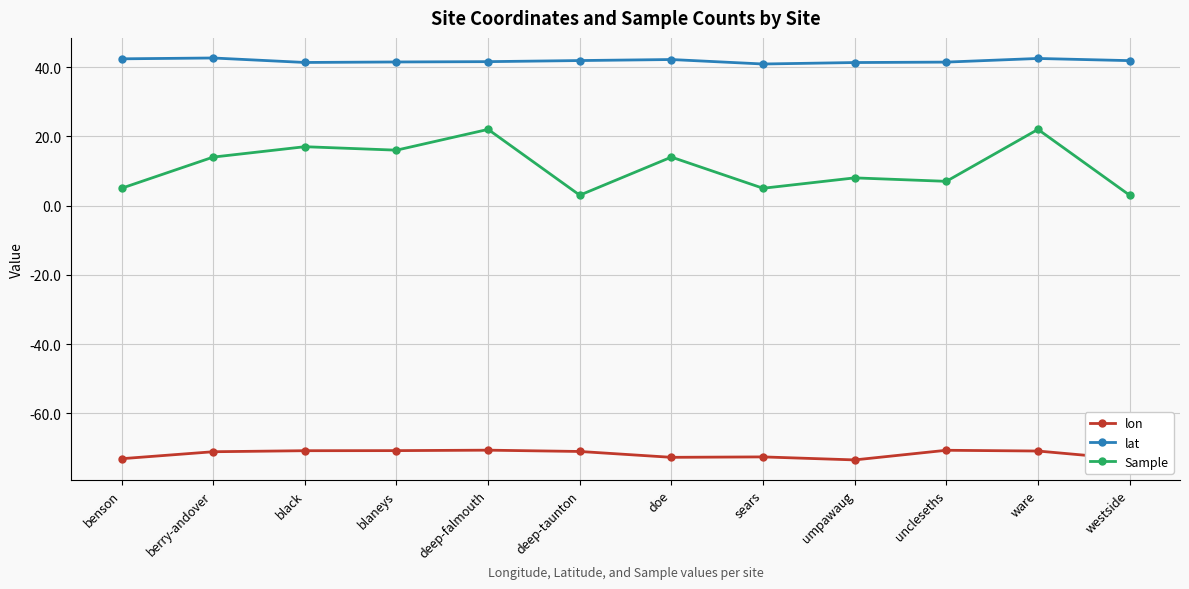

Which series changed the most between black and umpawaug?

Sample